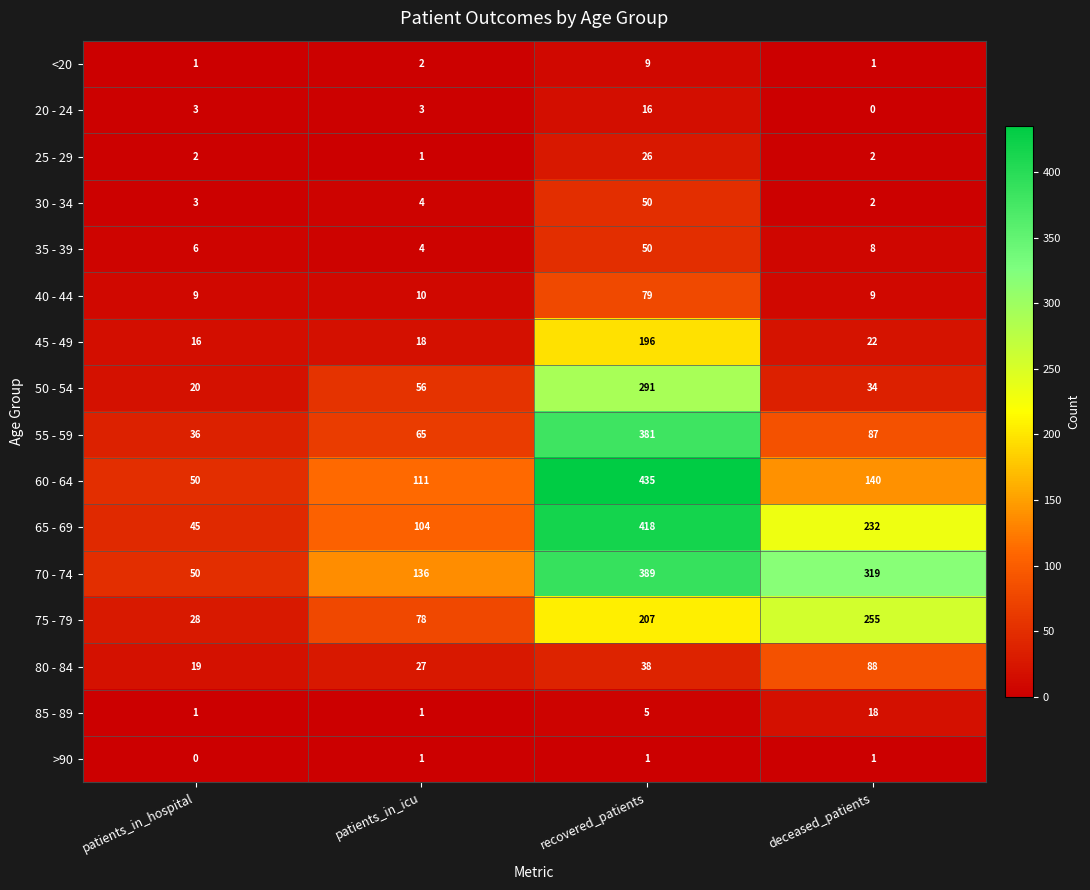

At which category does the chart reach its peak across all series?

recovered_patients